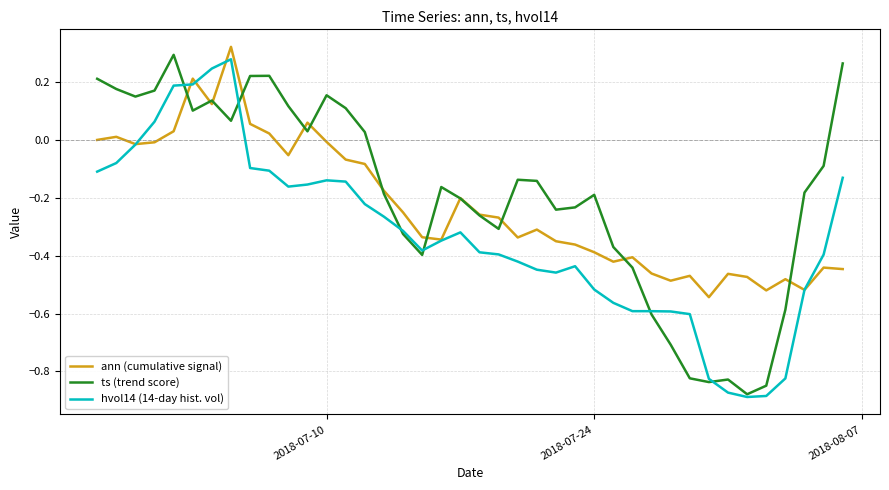

How many values in the hvol14 (14-day hist. vol) series exceed 0?

5